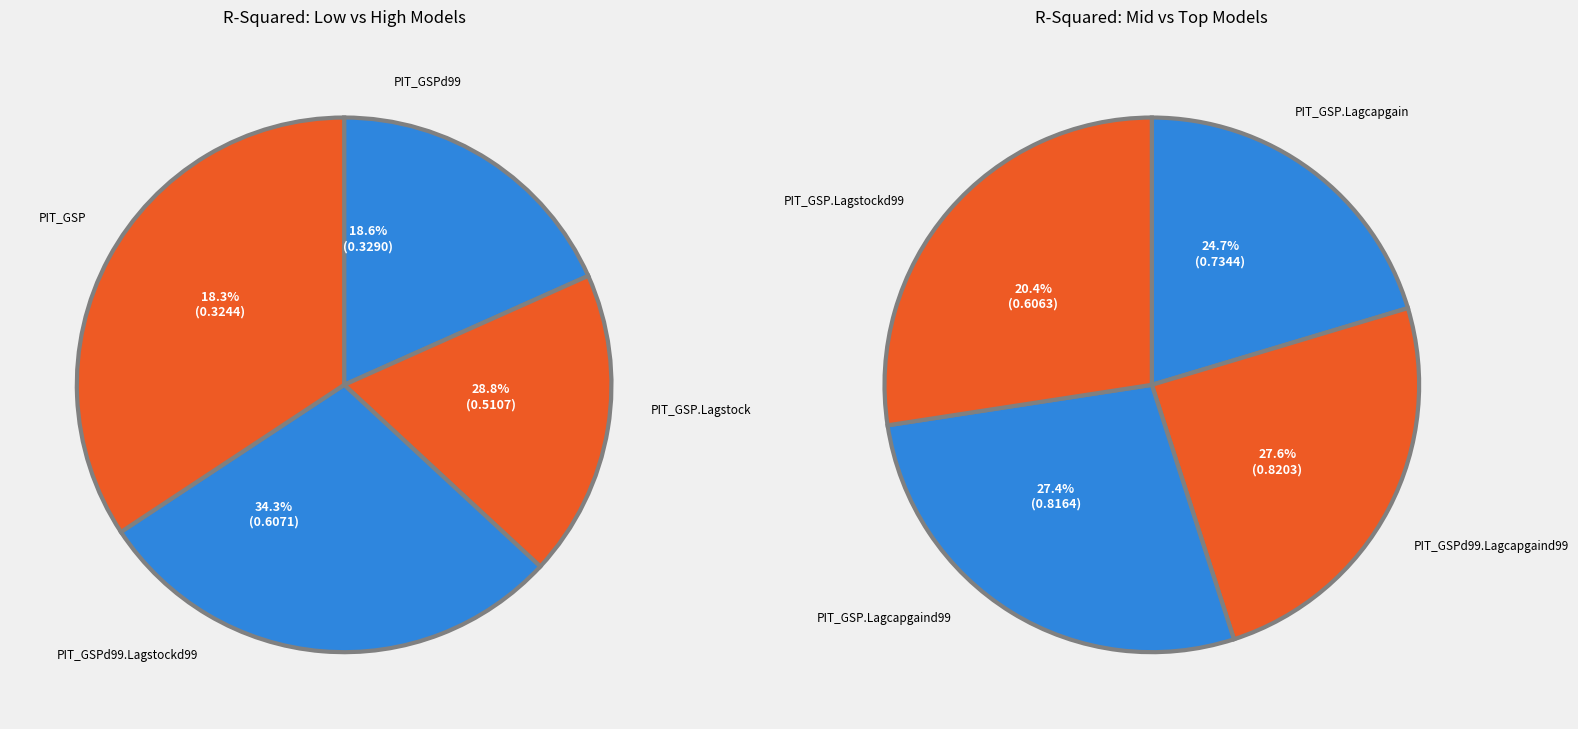

Count the number of slices in the pie.

8